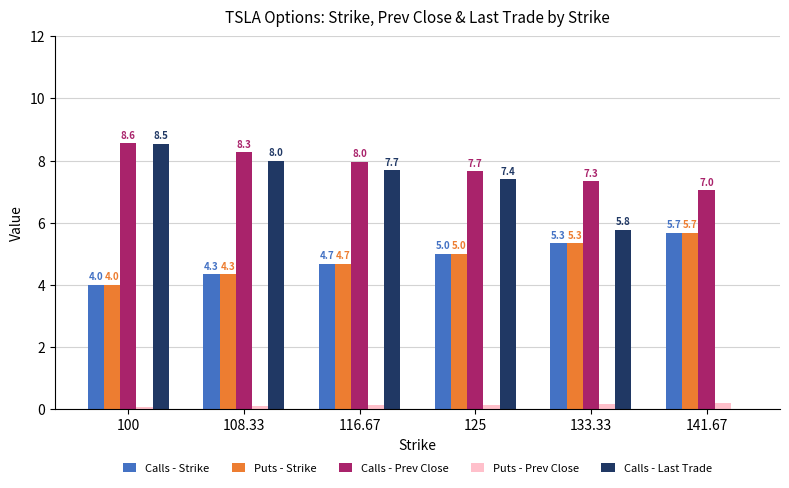

Which category has the highest value in the Puts - Strike series?

141.67